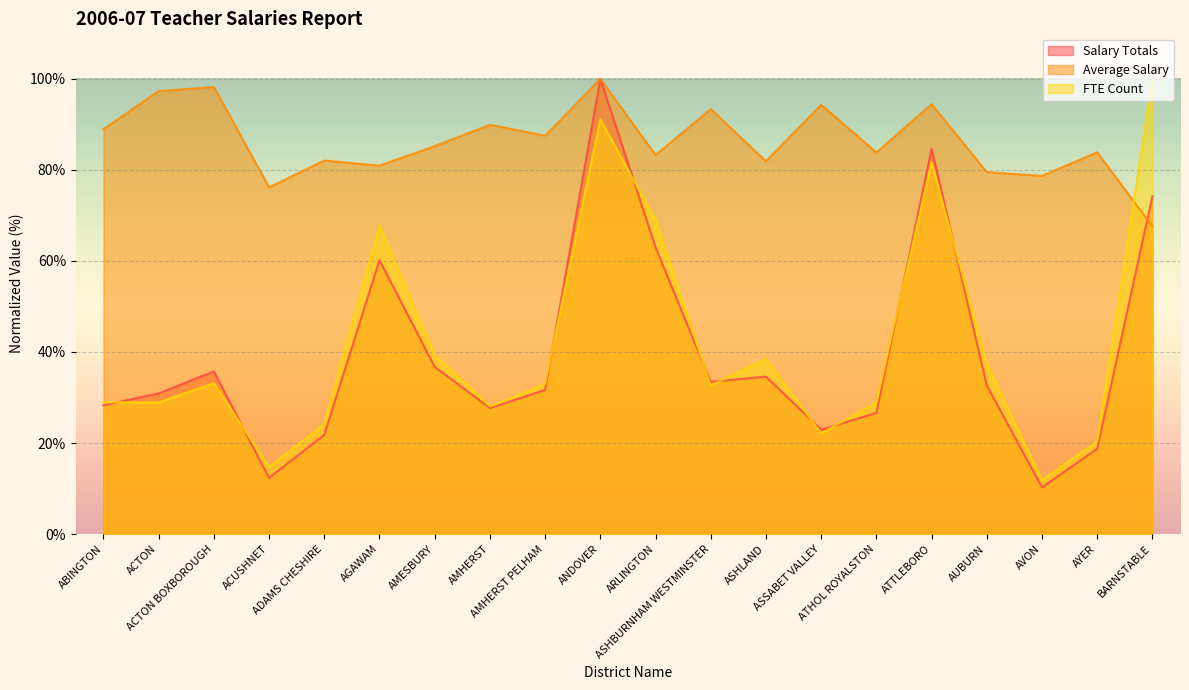

At which label does Average Salary reach its minimum?

BARNSTABLE